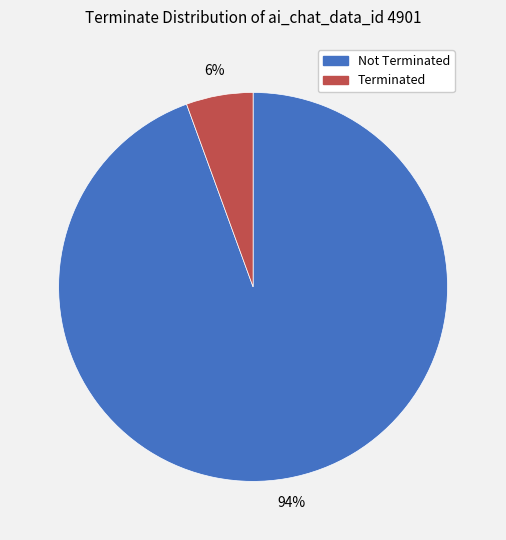

Count the number of slices in the pie.

2